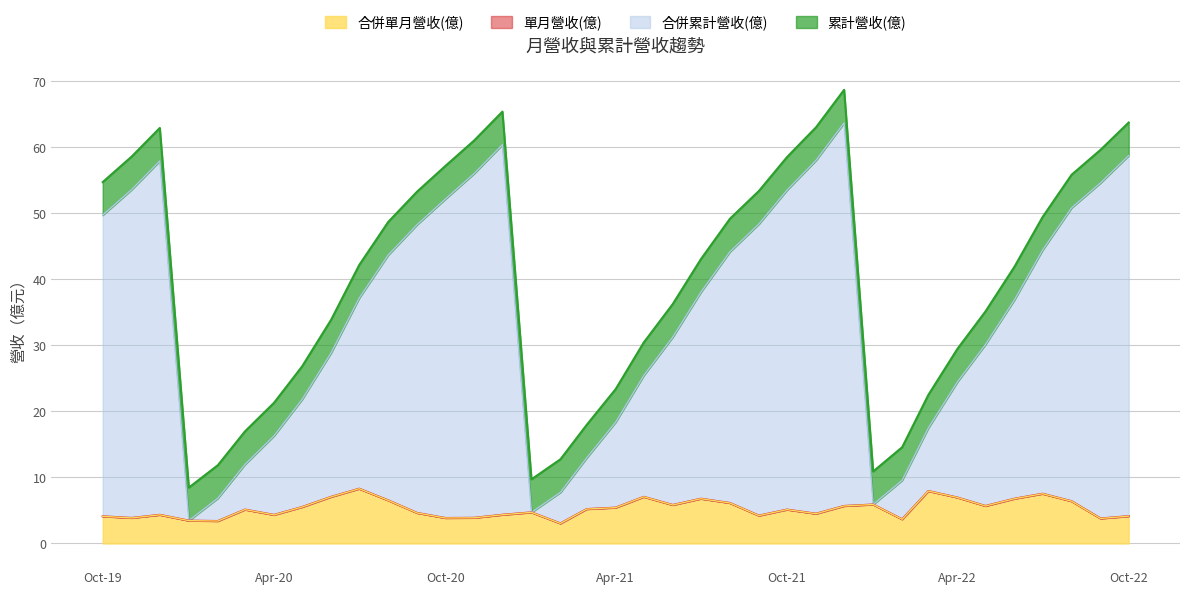

What is the total value across all series at Apr-21?

23.4